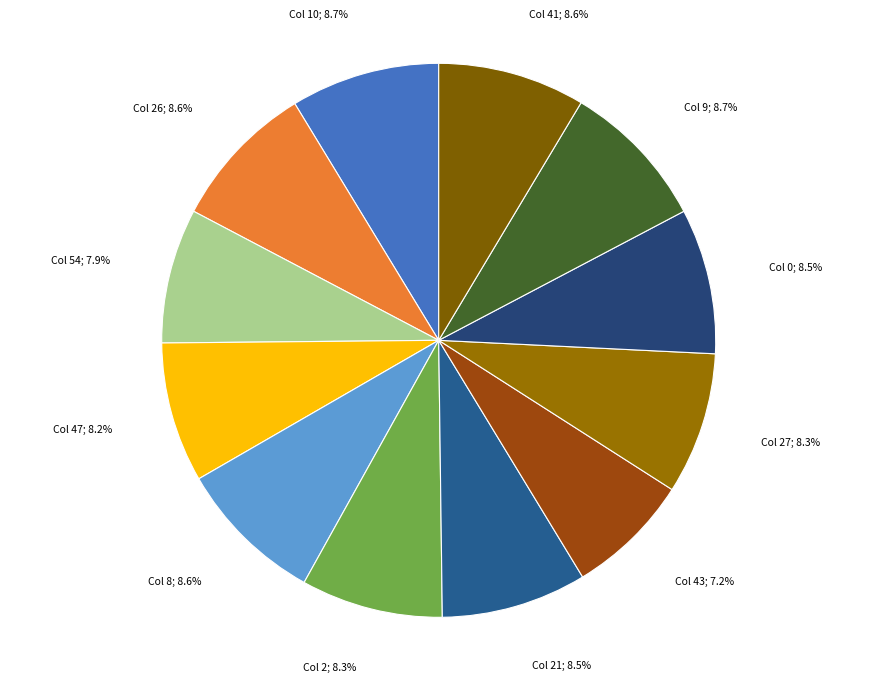

Approximately how many times larger is the value at Col 0; 8.5% compared to Col 2; 8.3%?

1.0